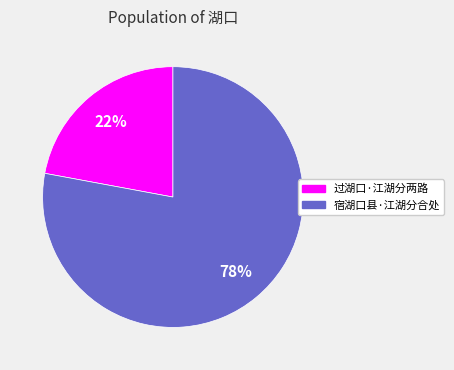

Do 过湖口·江湖分两路 and 宿湖口县·江湖分合处 together represent more than half of the pie?

Yes